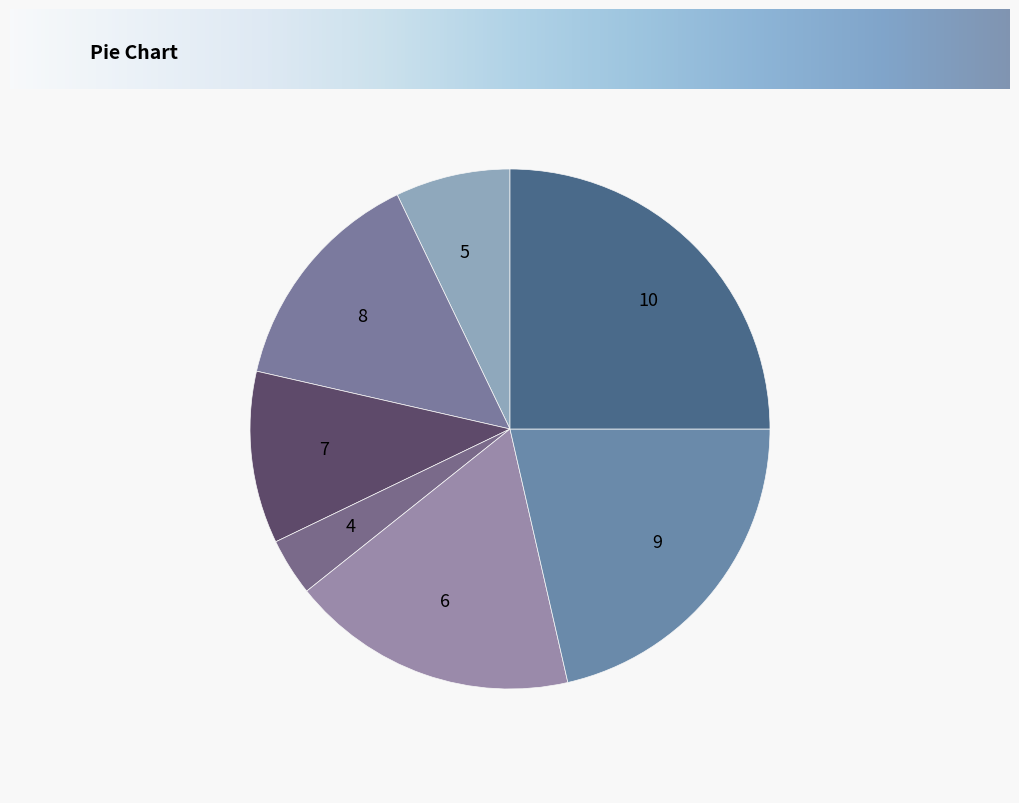

Is the sum of 8 and 10 greater than half?

No